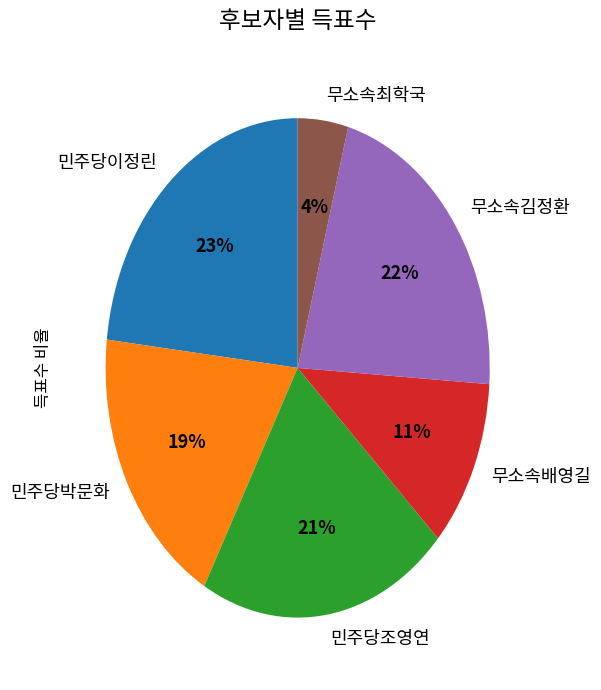

The 민주당조영연 slice represents 9% of the pie. True or false?

False